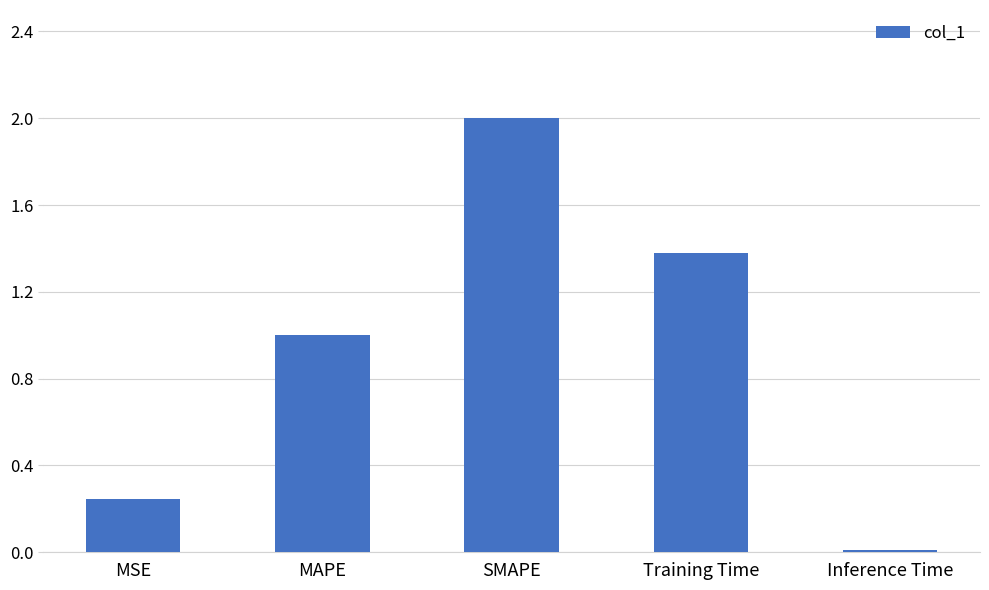

The value at SMAPE is 0.7. True or false?

False